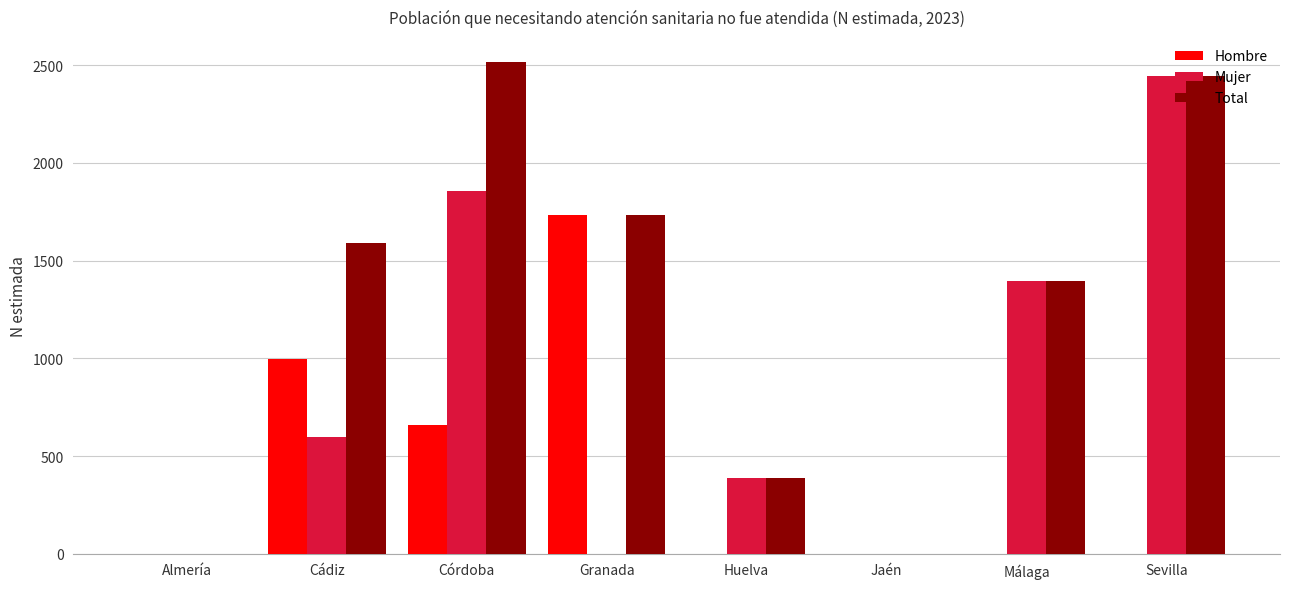

Count the number of data series in this chart.

3